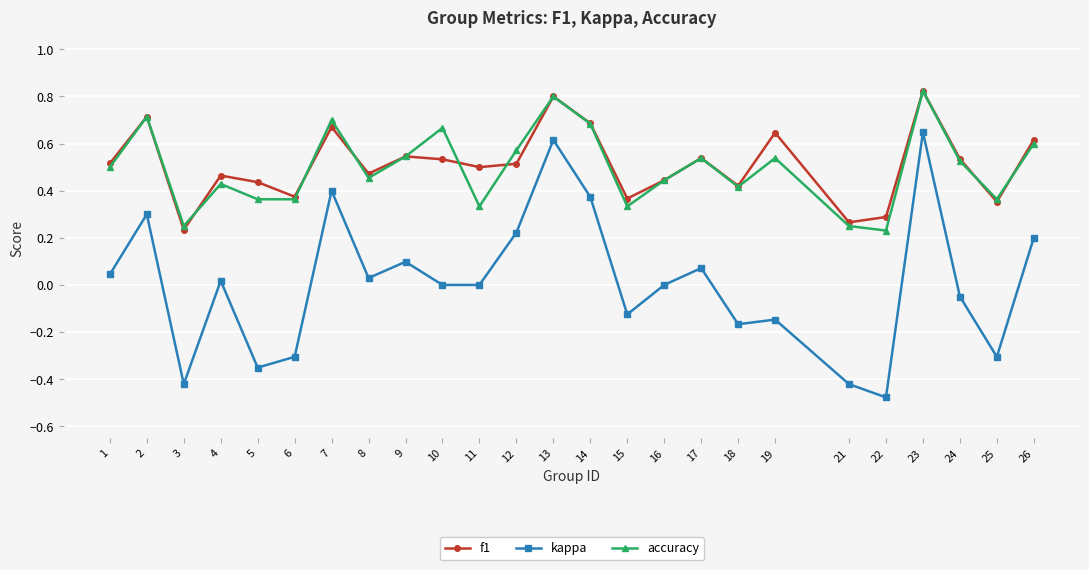

Is the value of kappa at 25 greater than the value of f1 at 24?

No